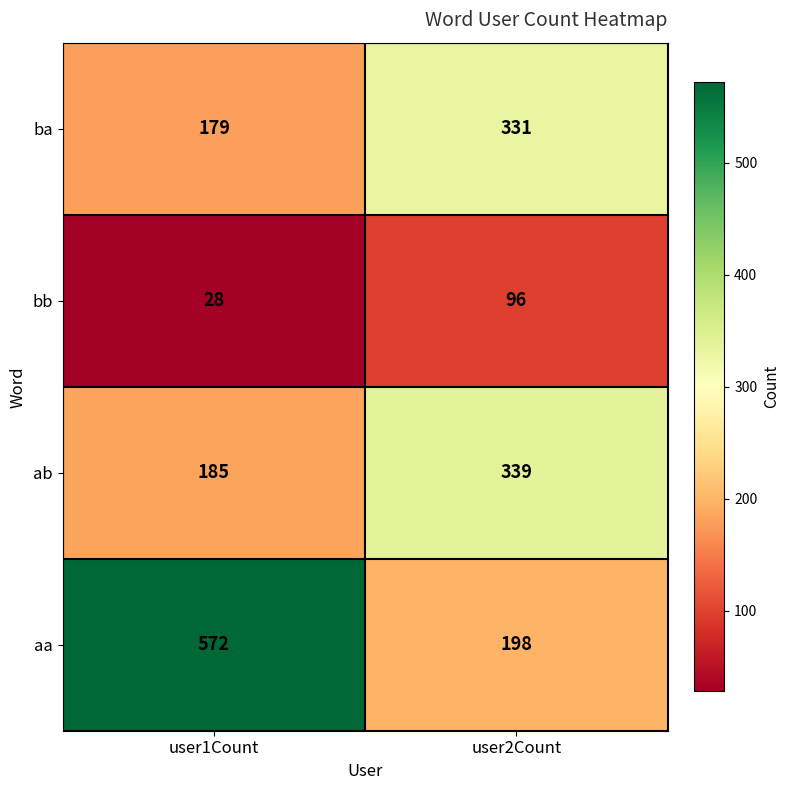

What is the spread (max minus min) of values at user2Count?

243